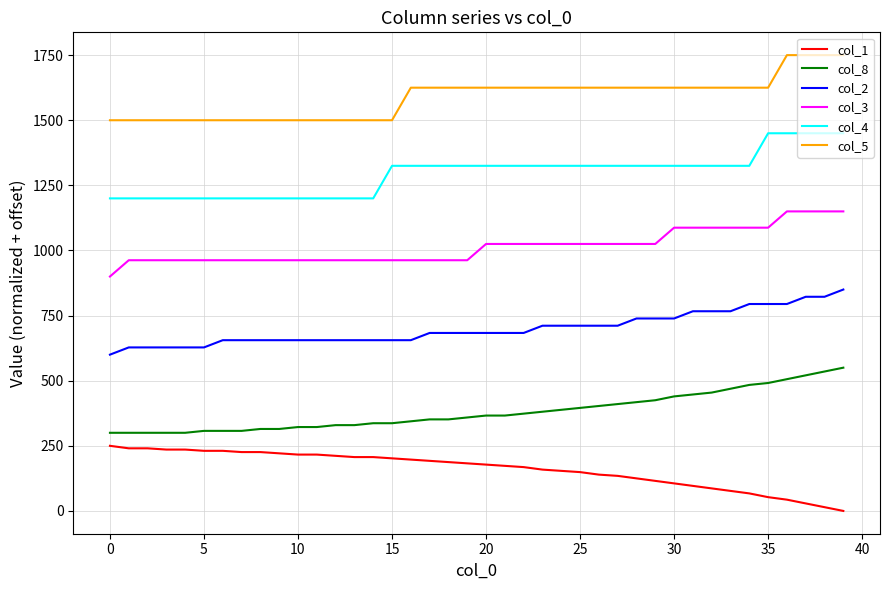

True or false: col_4 and col_3 intersect in this chart.

False